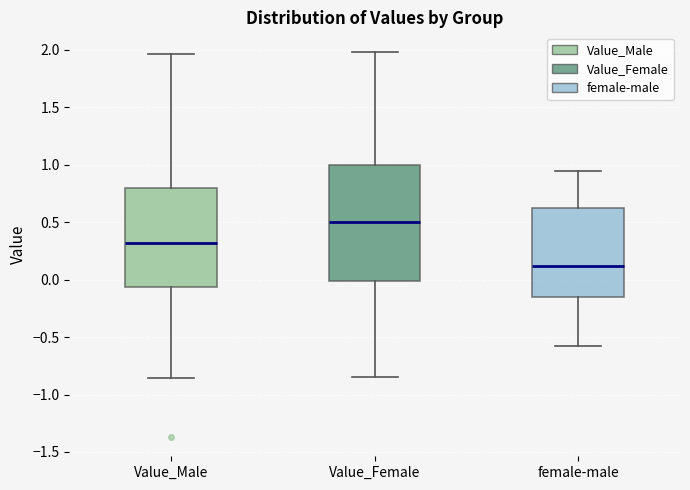

Which box has the lowest median line?

female-male